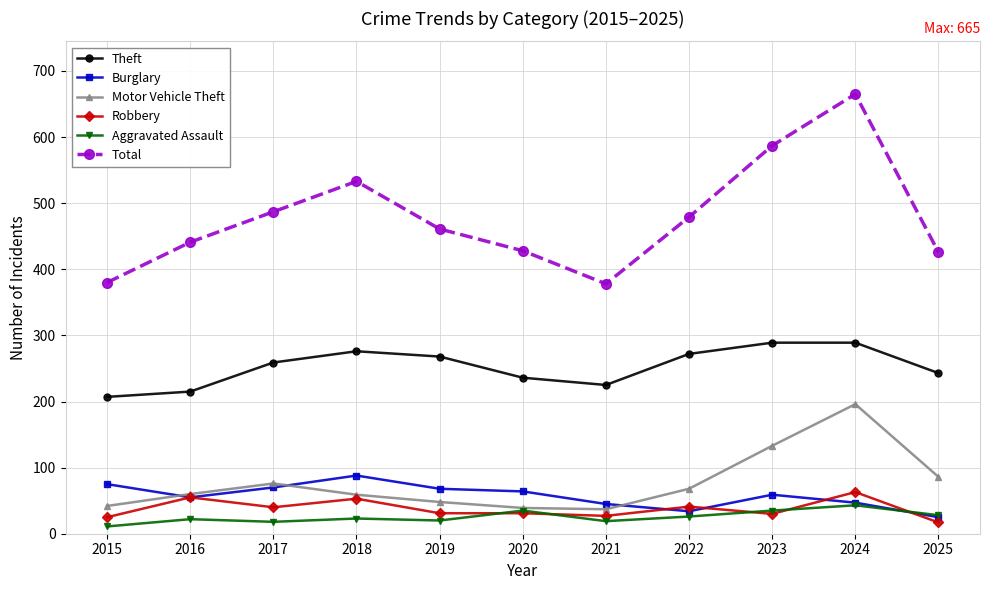

What is the sum of all Aggravated Assault values?

280